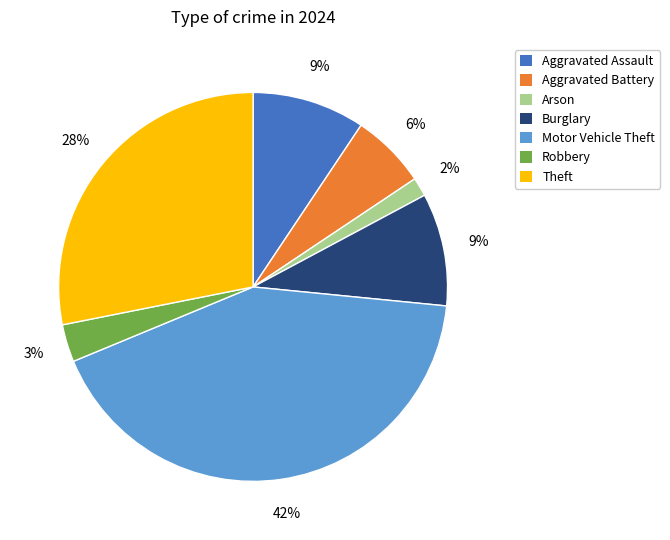

How many segments does this pie chart have?

7